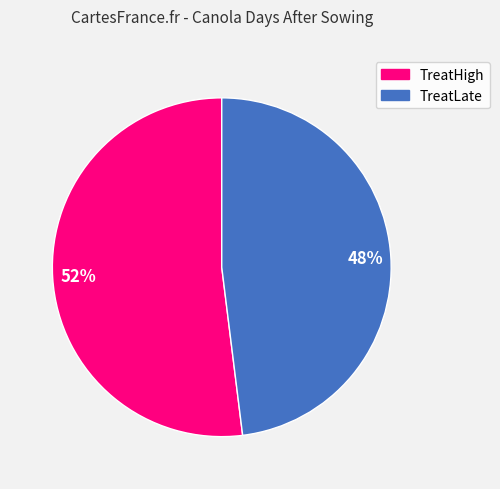

How many slices are in this pie chart?

2